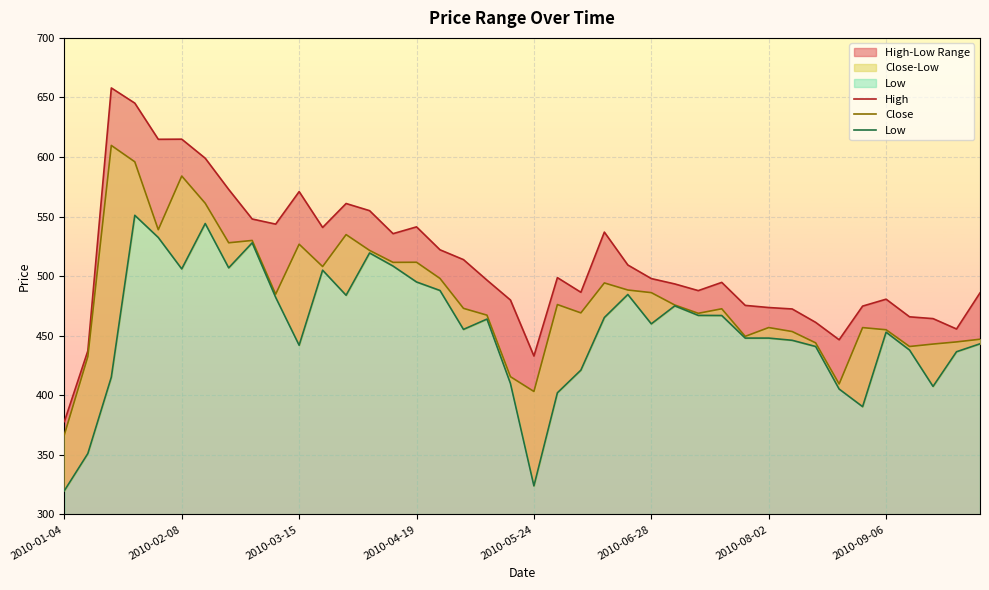

How many values in the Low series are below 460?

20